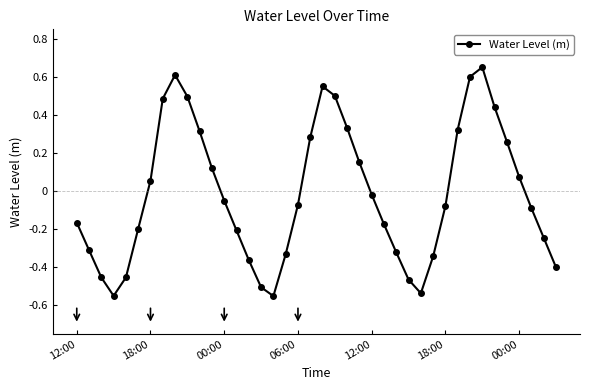

What is the difference between the maximum and minimum values?

1.2